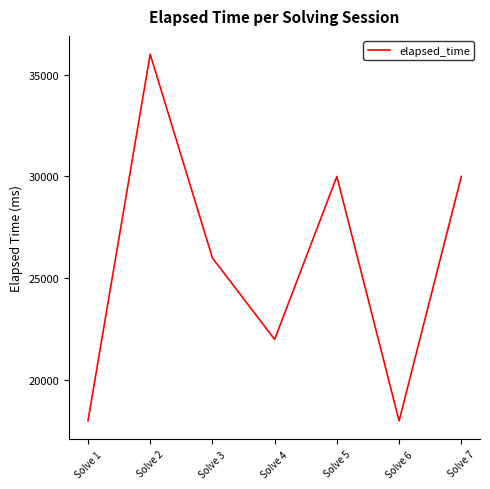

What is the change in value from Solve 4 to Solve 6?

-4000